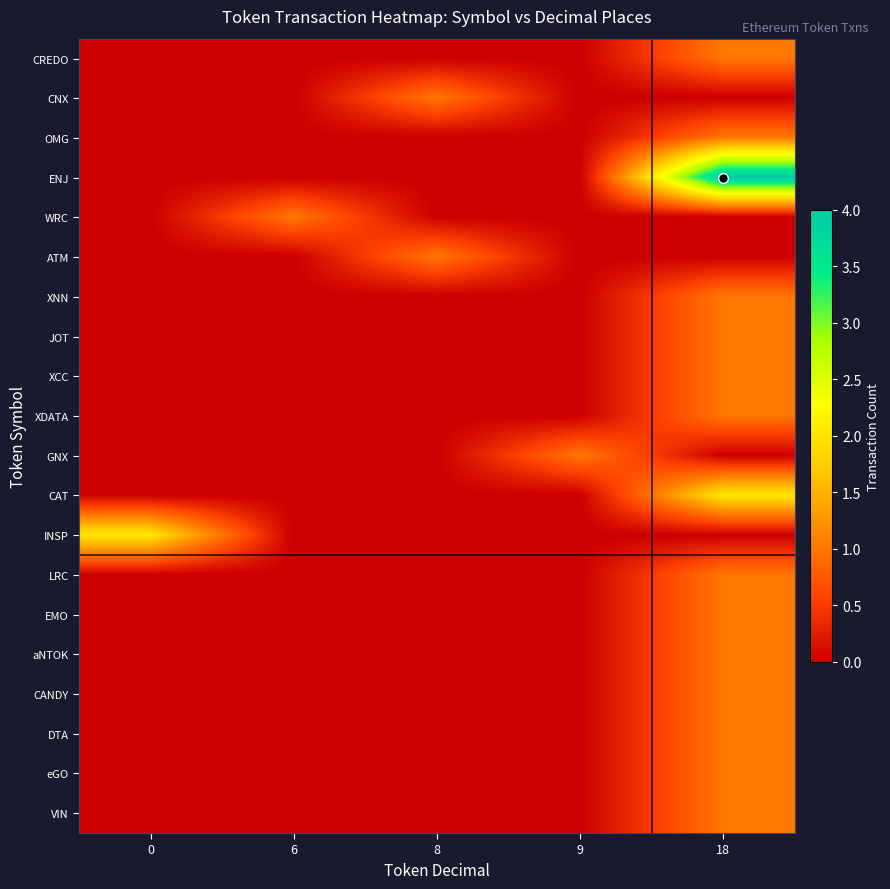

Between 0 and 8, which series saw the biggest shift?

INSP